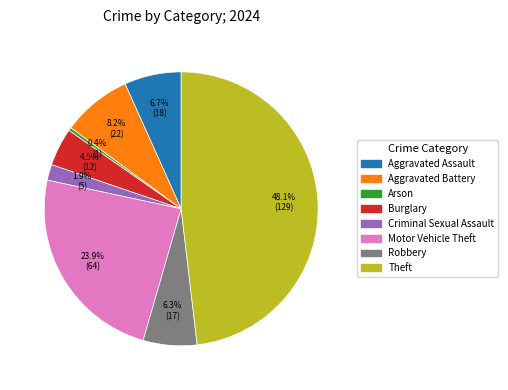

Is there any slice that represents more than half of the pie?

No